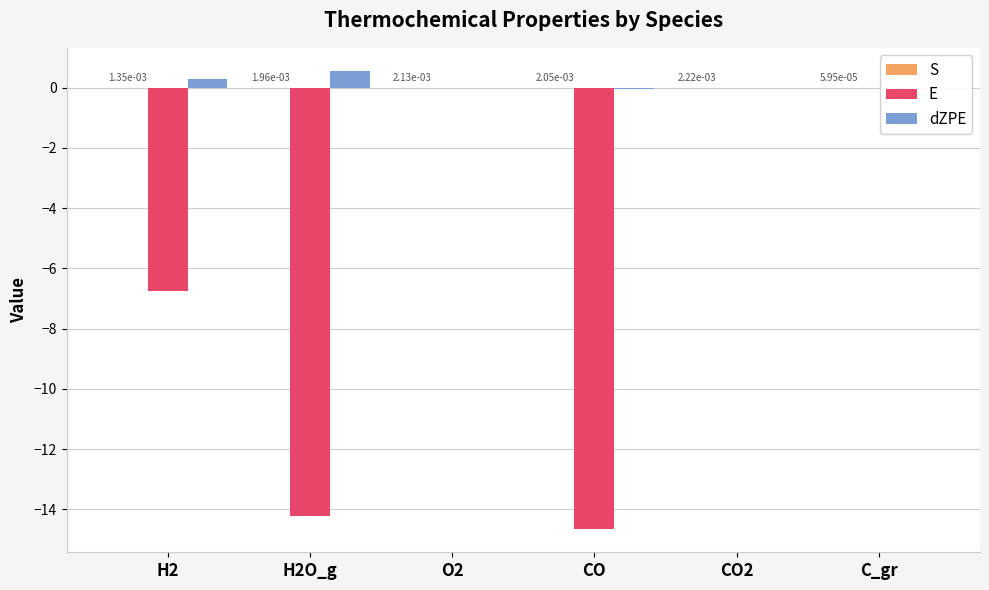

Count the number of categories in the chart.

6